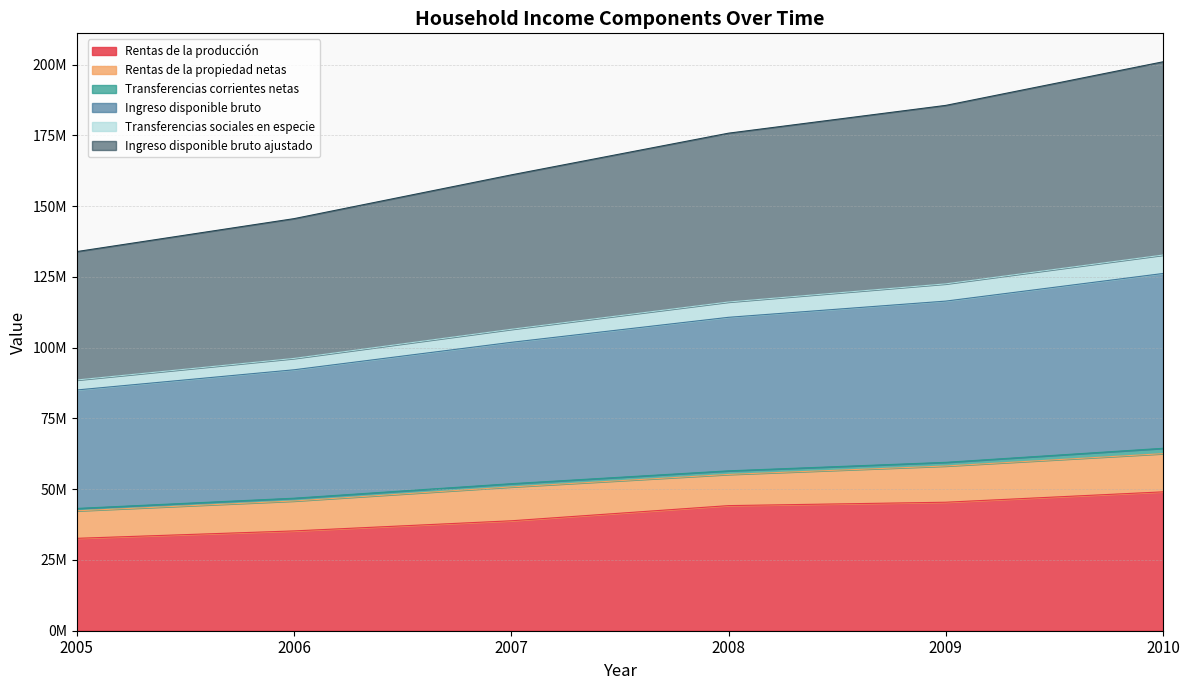

The Rentas de la producción series shows 46390673 at 2005. True or false?

False